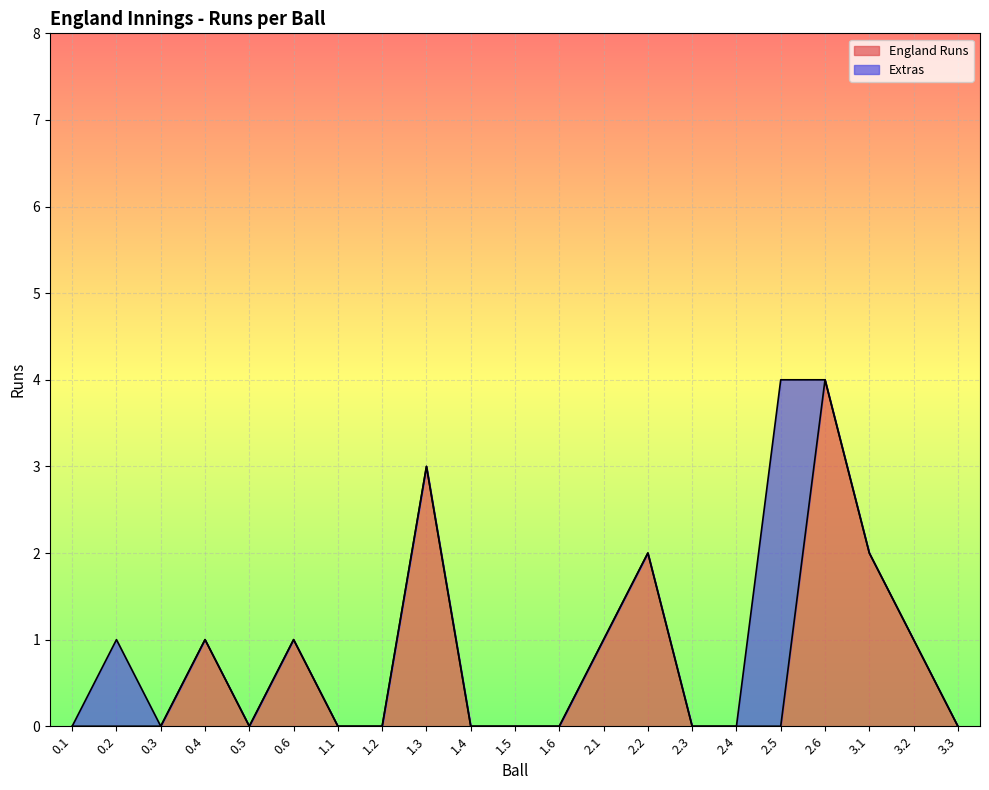

Which has a higher value, 2.6 or 0.2?

2.6